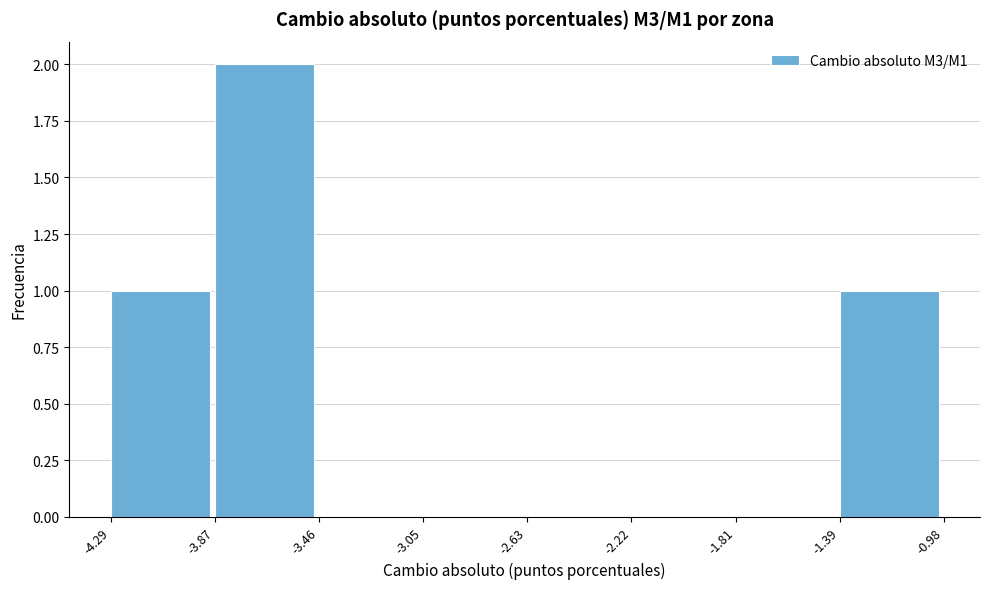

Reading left to right, transcribe this chart: for each bar, give the range it covers on the x-axis and its height. The values are not printed on the chart, so give them approximately, as read against the axis.

-4.29 to -3.87: 1
-3.87 to -3.46: 2
-3.46 to -3.05: 0
-3.05 to -2.63: 0
-2.63 to -2.22: 0
-2.22 to -1.81: 0
-1.81 to -1.39: 0
-1.39 to -0.98: 1